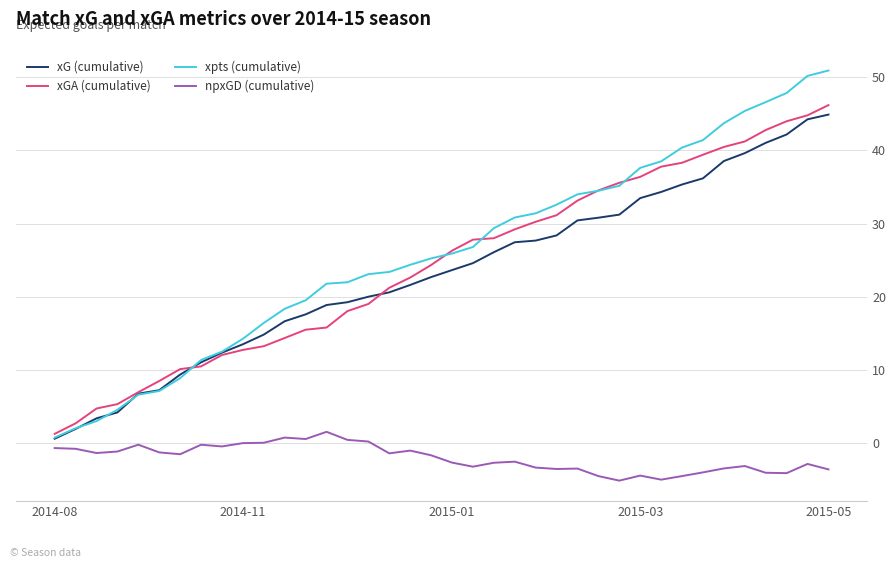

True or false: npxGD (cumulative) and xpts (cumulative) intersect in this chart.

False